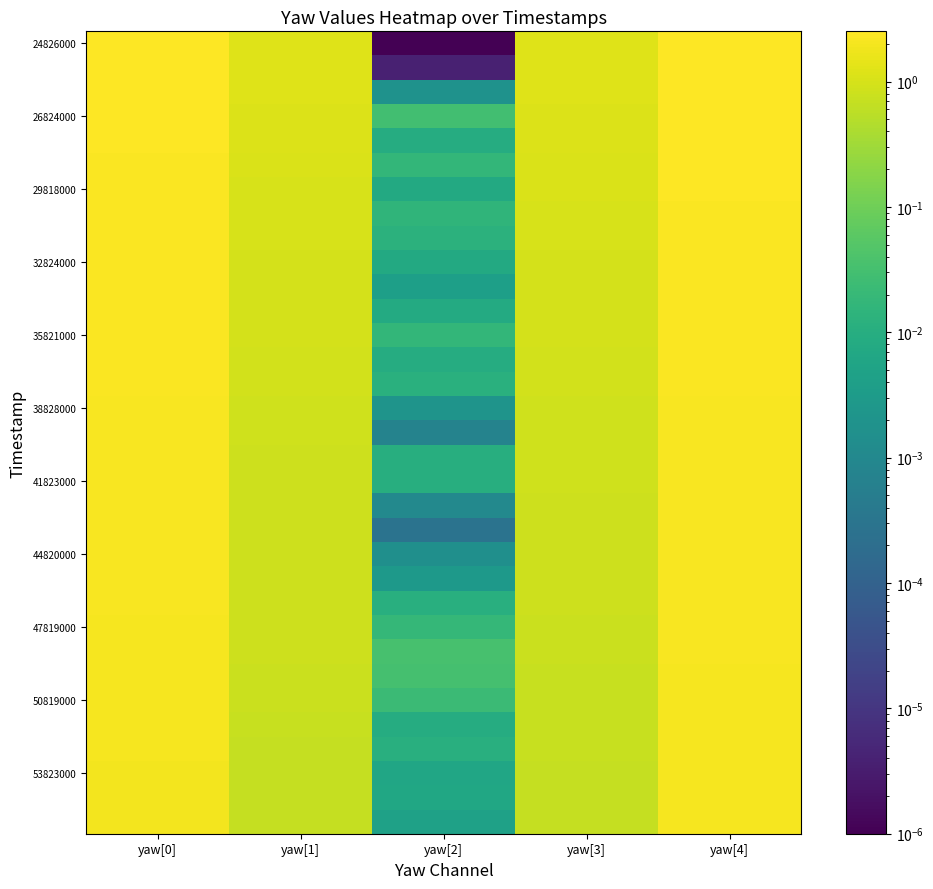

What is the greatest value displayed?

2.5